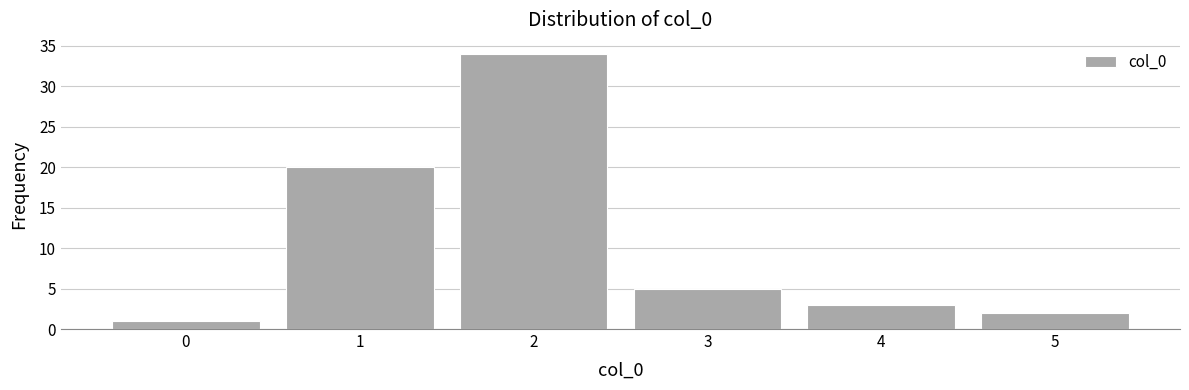

Reading left to right, list every bar in this chart as the range it spans on the x-axis followed by its height. The values are not printed on the chart, so give them approximately, as read against the axis.

-0.5 to 0.5: 1
0.5 to 1.5: 20
1.5 to 2.5: 34
2.5 to 3.5: 5
3.5 to 4.5: 3
4.5 to 5.5: 2